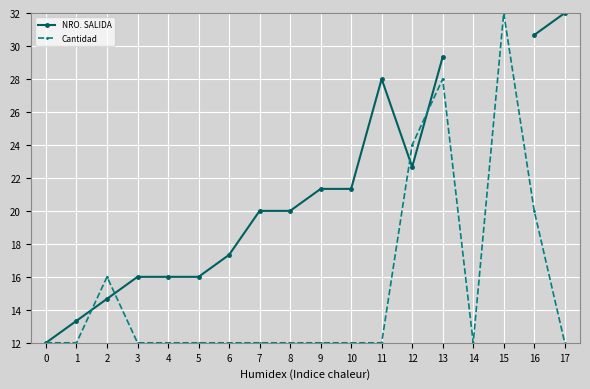

How many values in NRO. SALIDA are above zero?

16